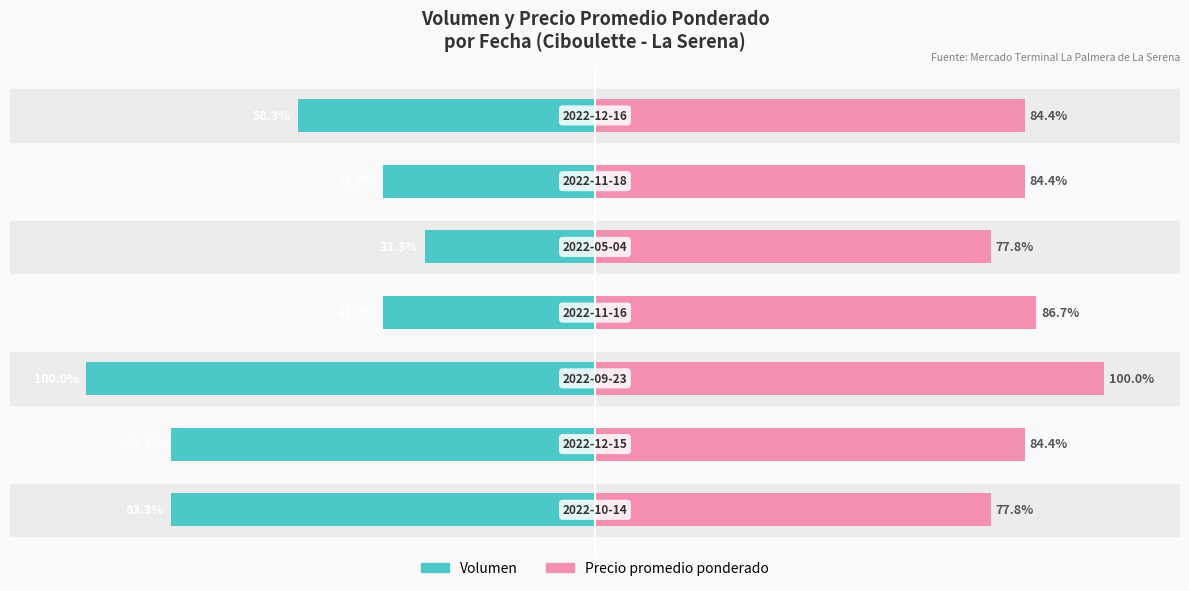

What is the value of the Precio promedio ponderado bar at the 1st from the left?

77.8